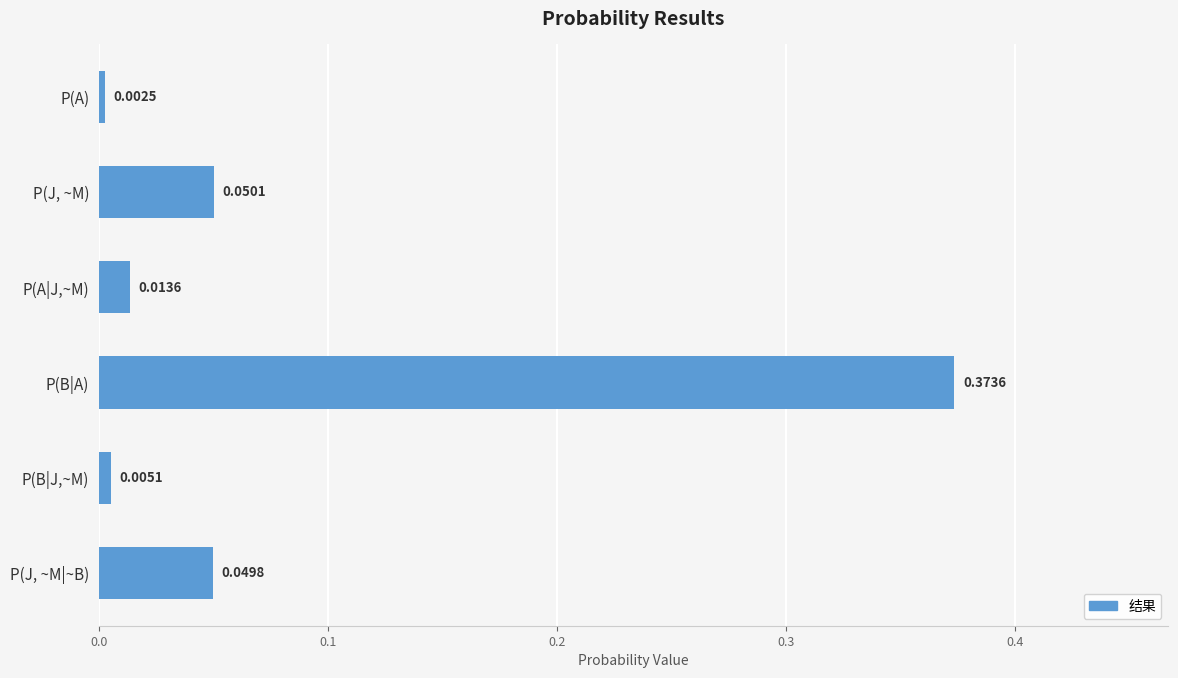

At which category does the chart reach its peak across all series?

P(B|A)